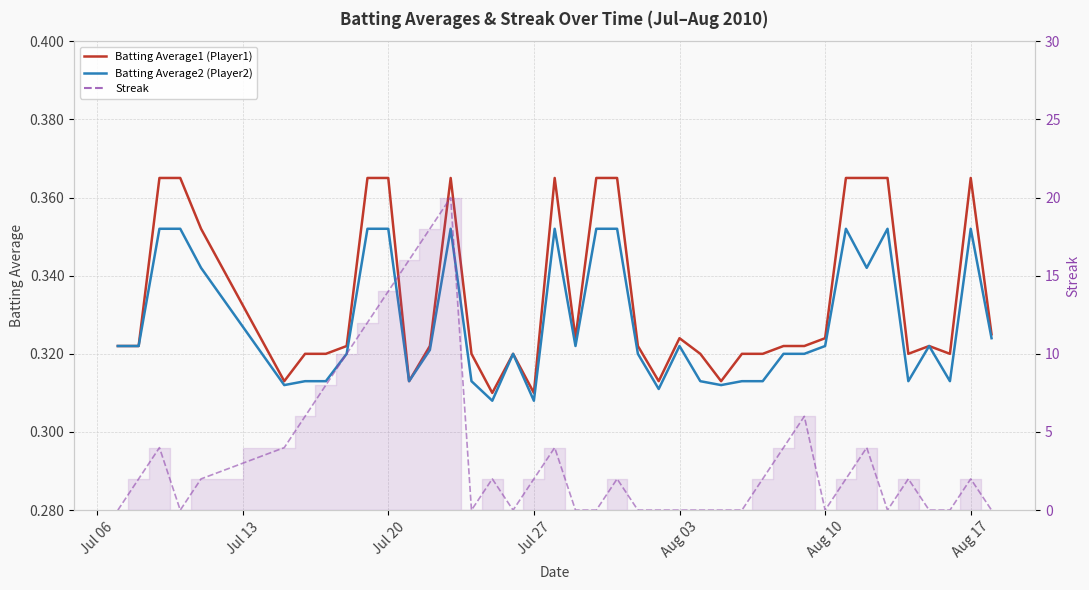

The value of Batting Average1 (Player1) at 39 is 0.2. True or false?

False